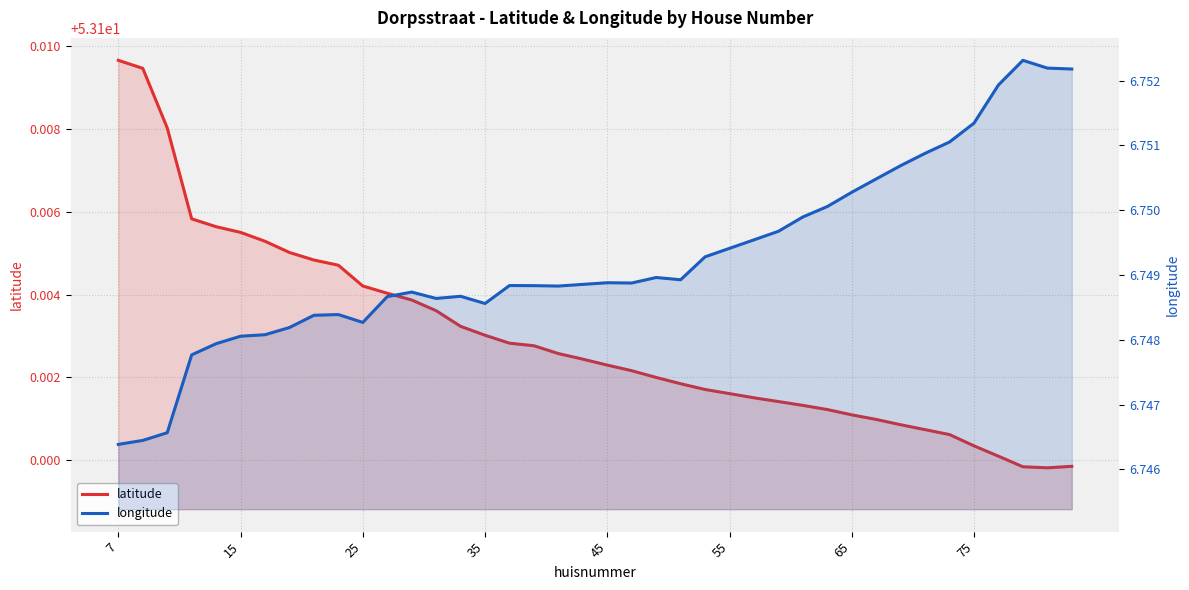

What is the approximate value of latitude at 25?

53.1